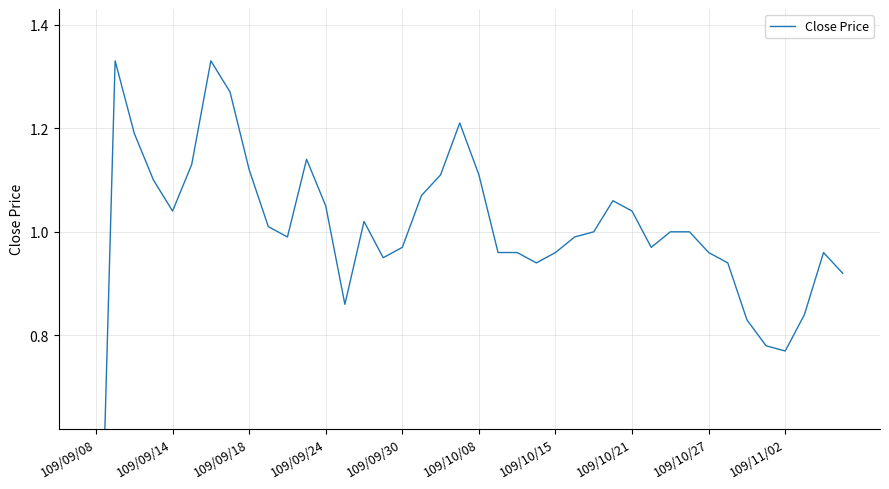

What is the greatest value displayed?

1.3